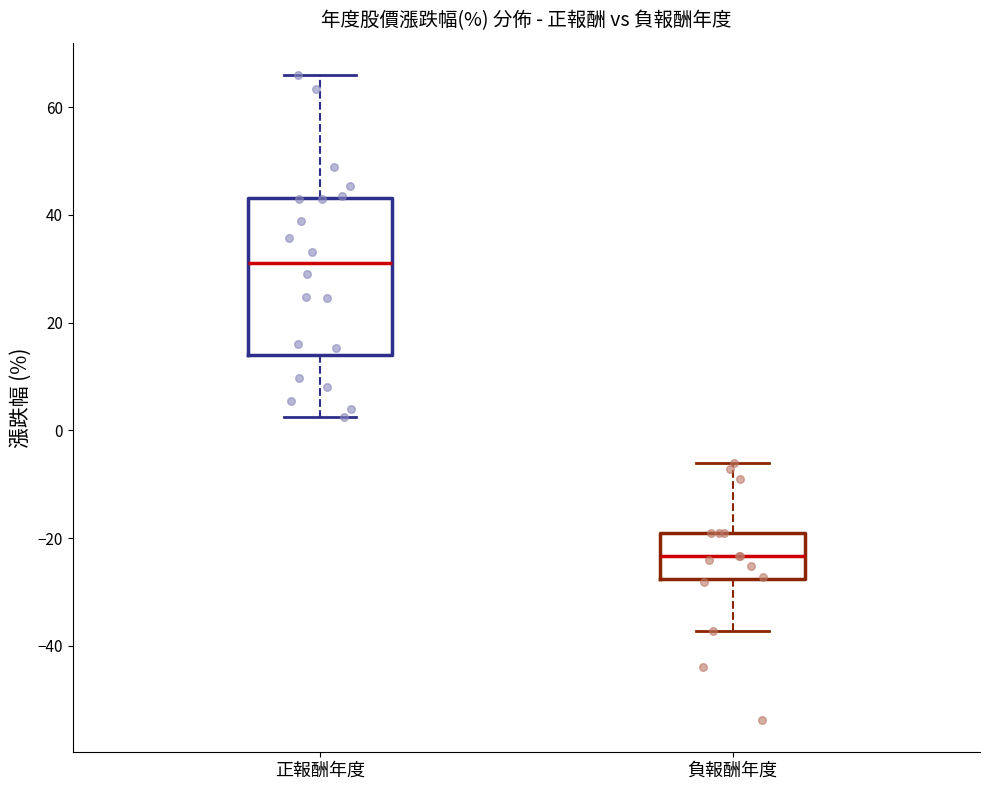

Reading left to right, read every box against the y-axis: the position of its median line, the range the box covers, and the ends of its whiskers. The values are not printed on the chart, so give them approximately, as read against the axis.

正報酬年度: median 32, box 14 to 44, whiskers 2 to 66
負報酬年度: median -24, box -28 to -18, whiskers -38 to -6